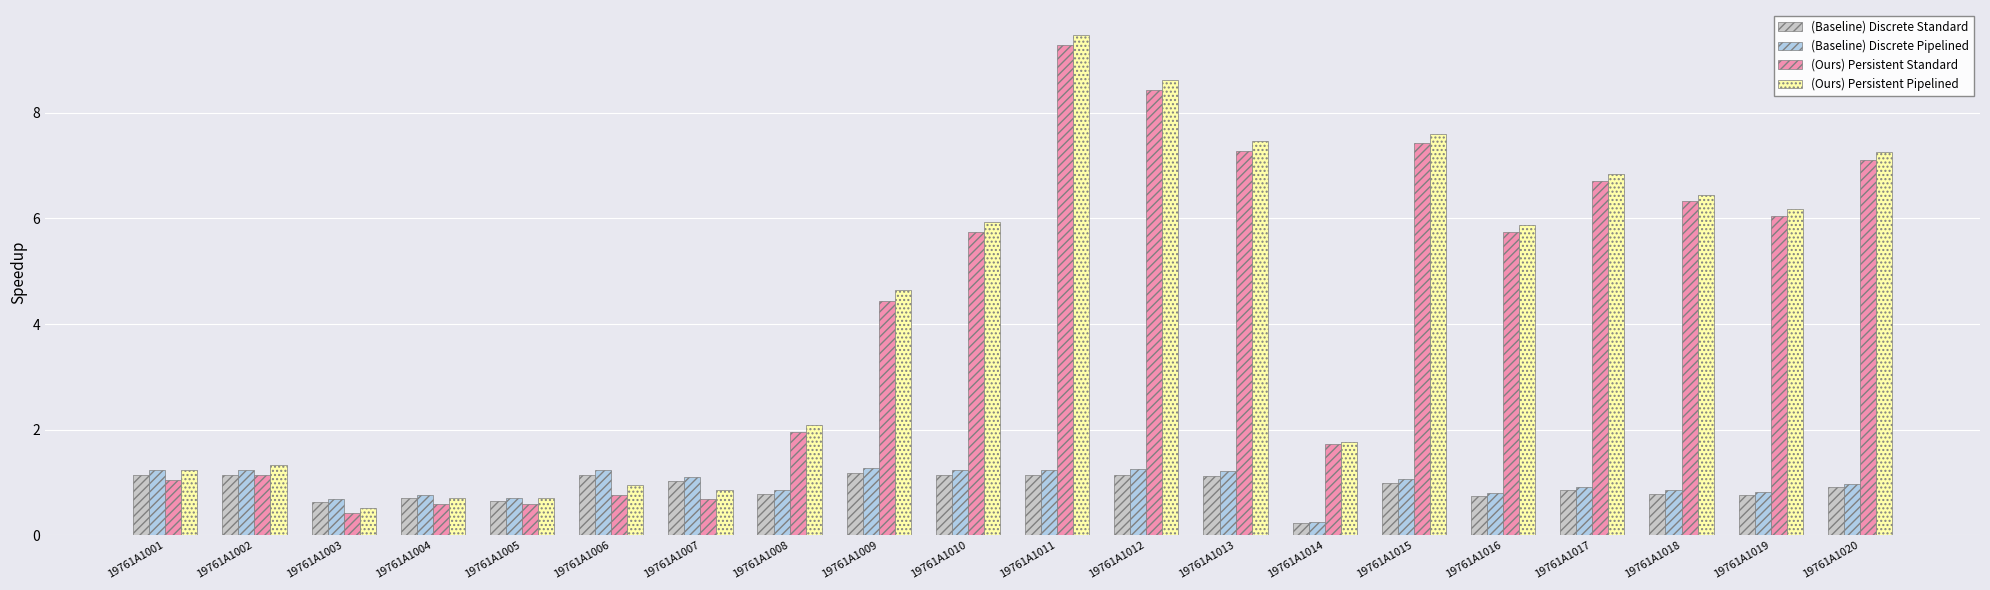

Between 19761A1001 and 19761A1014, which series saw the biggest shift?

(Baseline) Discrete Pipelined